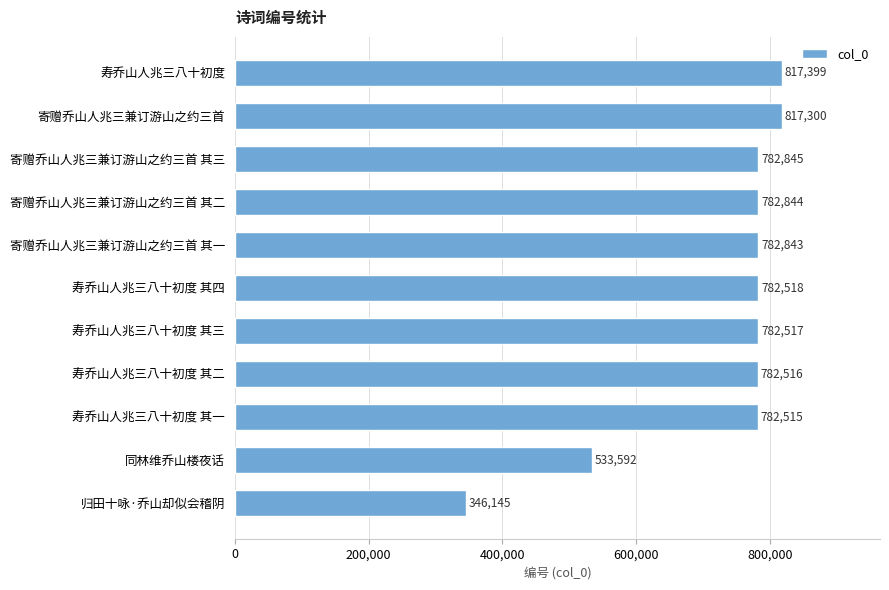

Rank the categories by value from highest to lowest.

寿乔山人兆三八十初度, 寄赠乔山人兆三兼订游山之约三首, 寄赠乔山人兆三兼订游山之约三首 其三, 寄赠乔山人兆三兼订游山之约三首 其二, 寄赠乔山人兆三兼订游山之约三首 其一, 寿乔山人兆三八十初度 其四, 寿乔山人兆三八十初度 其三, 寿乔山人兆三八十初度 其二, 寿乔山人兆三八十初度 其一, 同林维乔山楼夜话, 归田十咏·乔山却似会稽阴